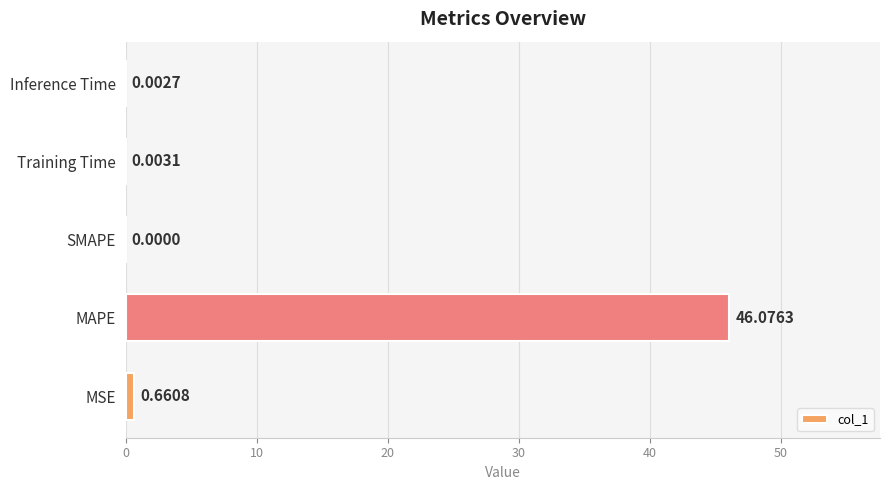

At which label is the value closest to 23?

MSE